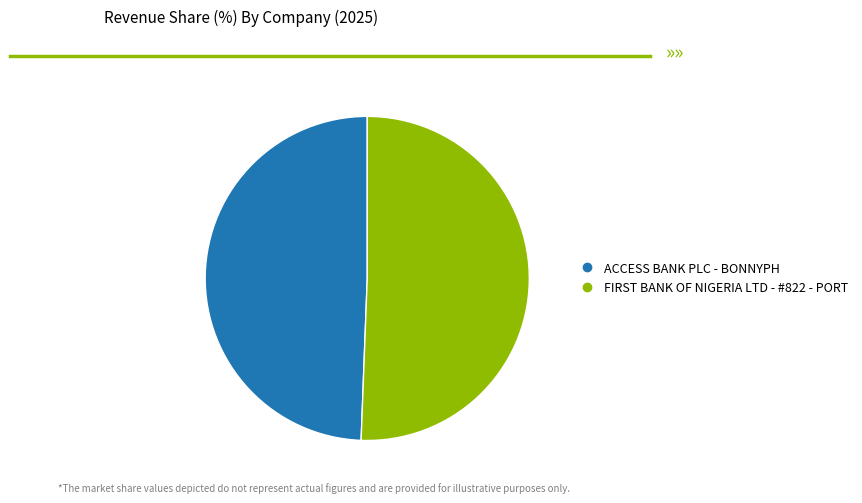

Which slice is the smallest?

ACCESS BANK PLC - BONNYPH